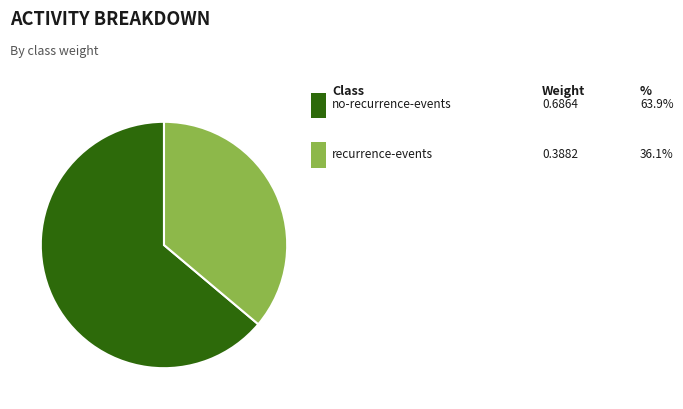

Is there any slice that represents more than half of the pie?

Yes